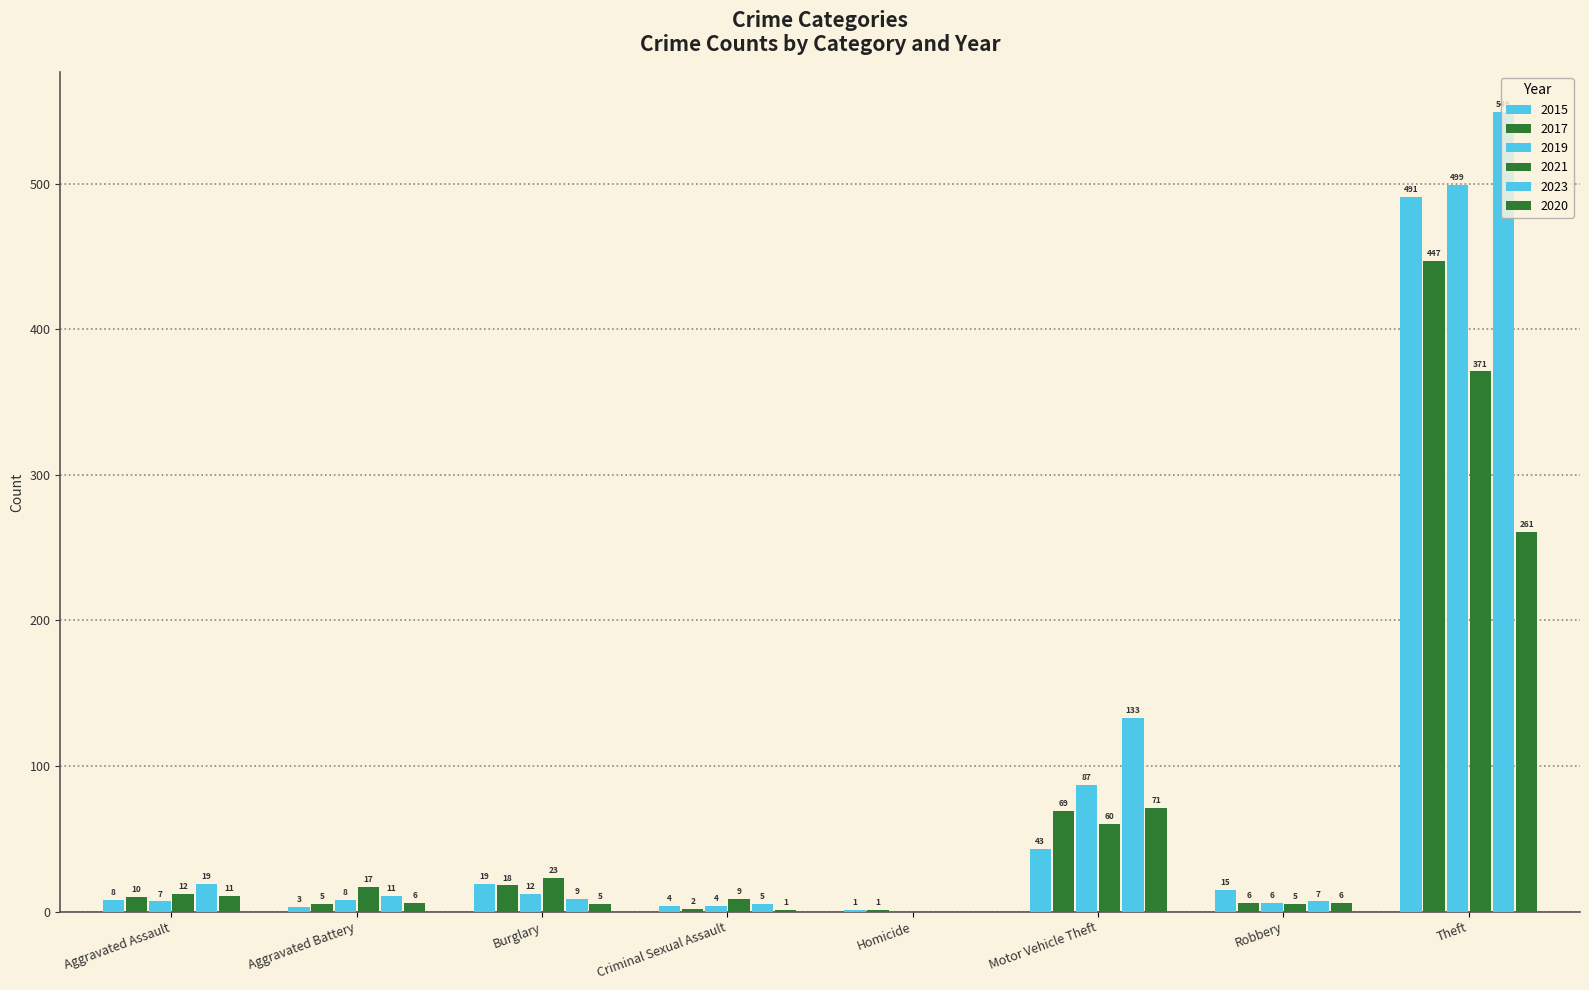

What is the value of the 2021 bar at the 4th from the left?

9